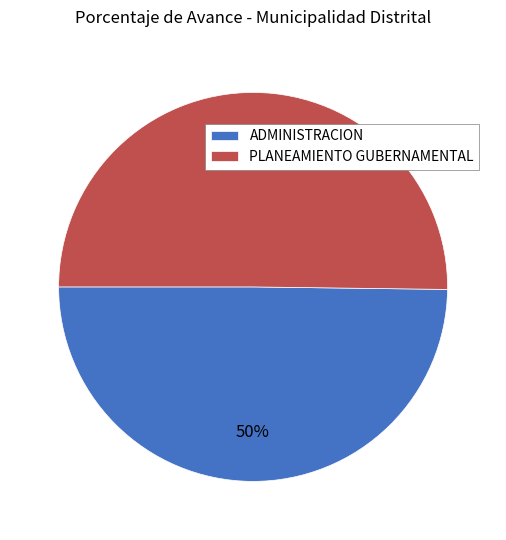

What is the ratio of the value at ADMINISTRACION to the value at PLANEAMIENTO GUBERNAMENTAL?

1.0